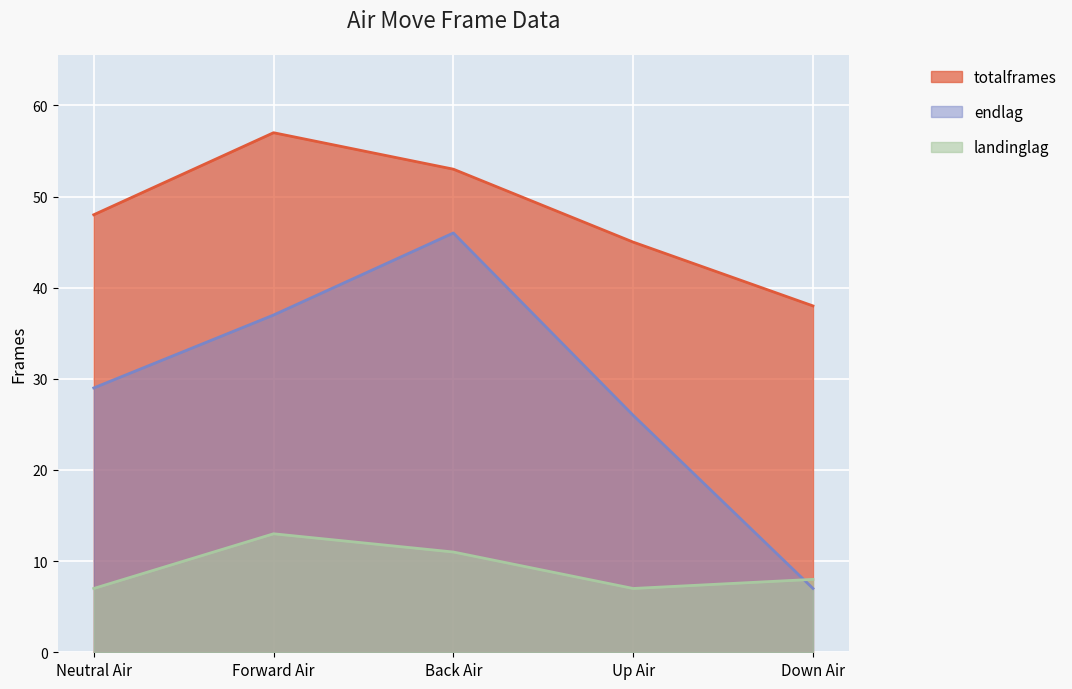

Reading left to right, extract all data points from this chart.

totalframes: Neutral Air=48	Forward Air=57	Back Air=53	Up Air=45	Down Air=38
endlag: Neutral Air=29	Forward Air=37	Back Air=46	Up Air=26	Down Air=7
landinglag: Neutral Air=7	Forward Air=13	Back Air=11	Up Air=7	Down Air=8